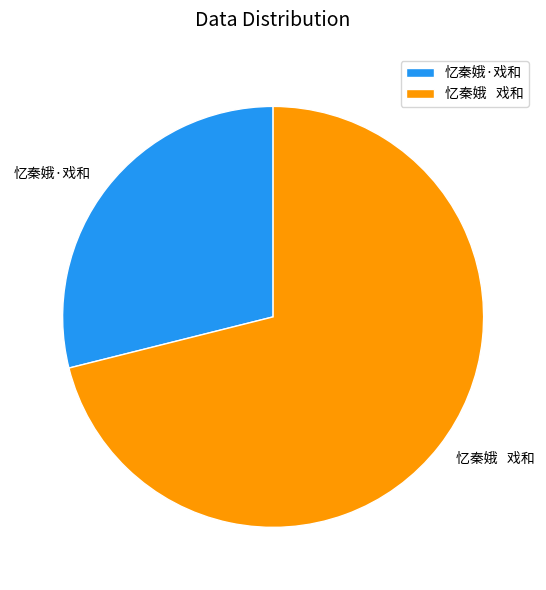

The 忆秦娥·戏和 slice represents 40% of the pie. True or false?

False